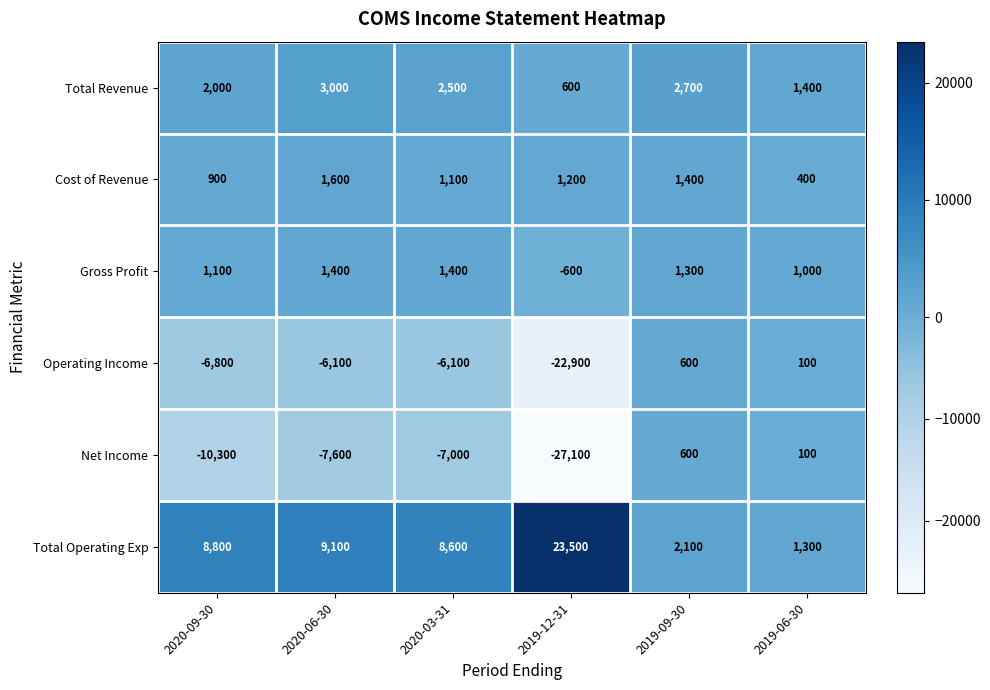

Which series changed the most between 2020-09-30 and 2020-03-31?

Net Income